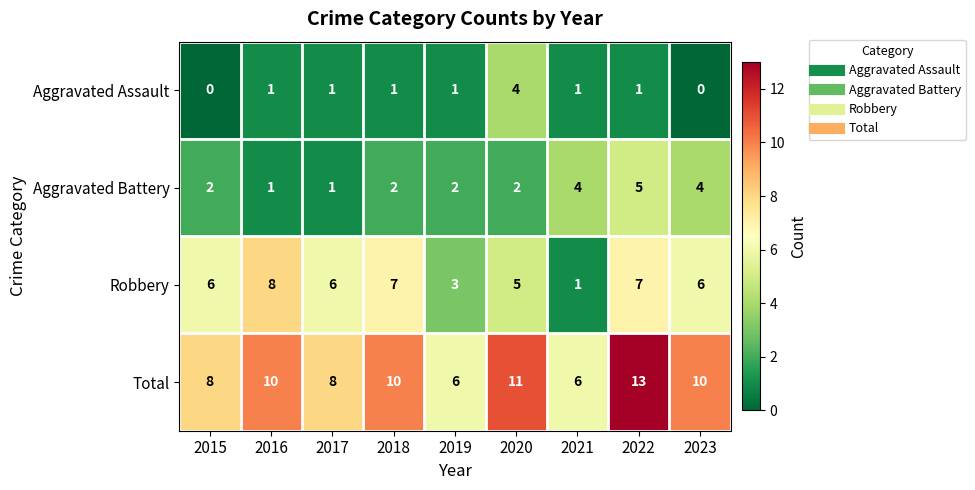

The value of Total at 2017 is 12. True or false?

False